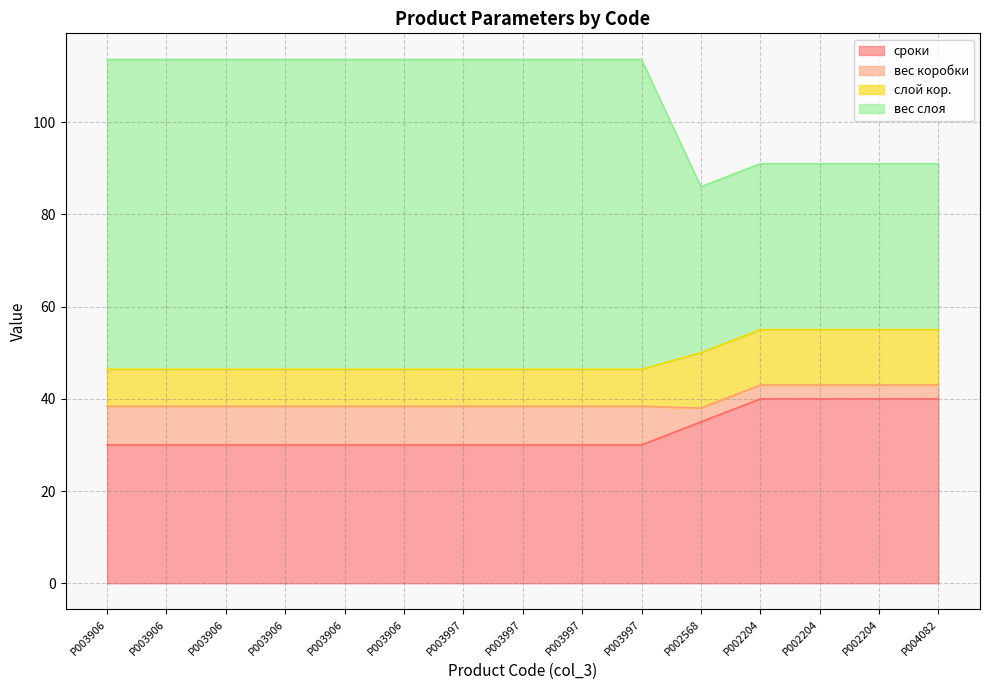

What is the label of the 8th point from the right?

P003997